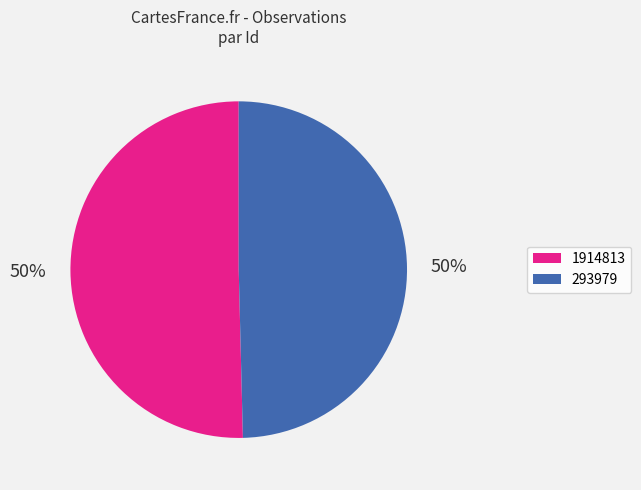

Approximately how many times larger is the value at 293979 compared to 1914813?

1.0